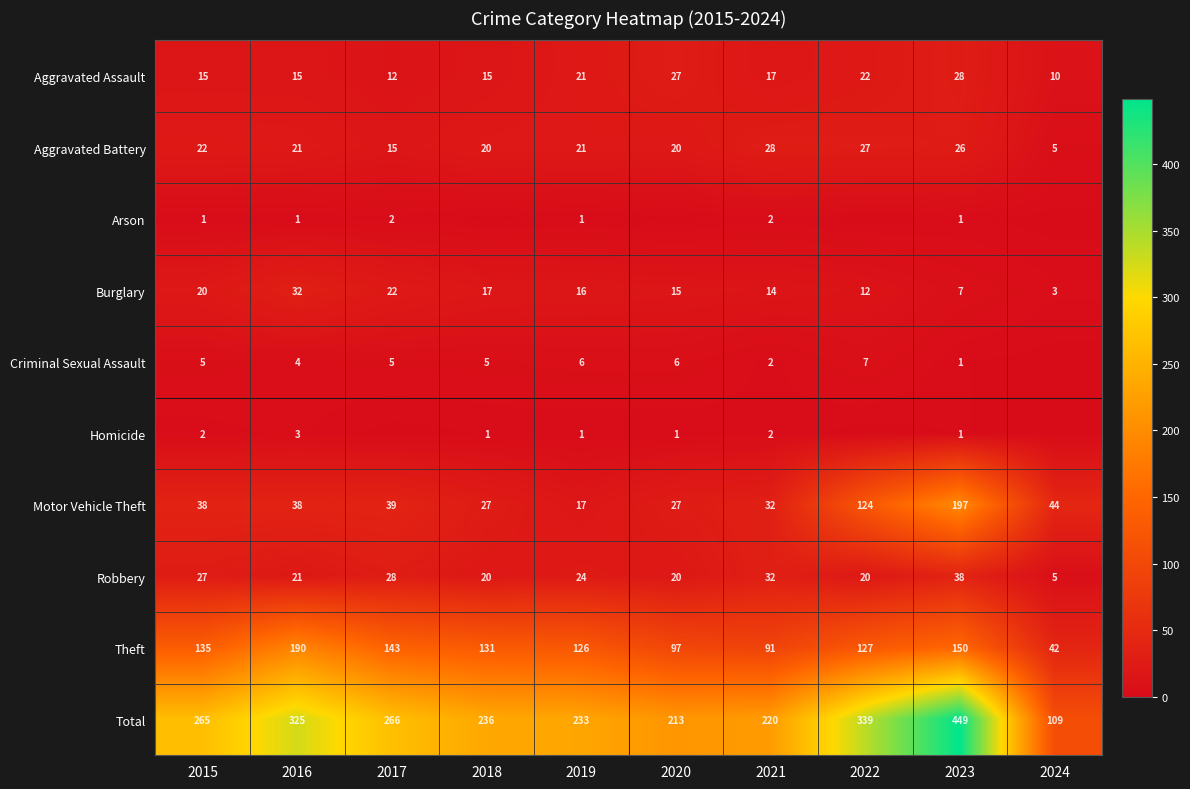

At which category is the sum across all series the highest?

2023